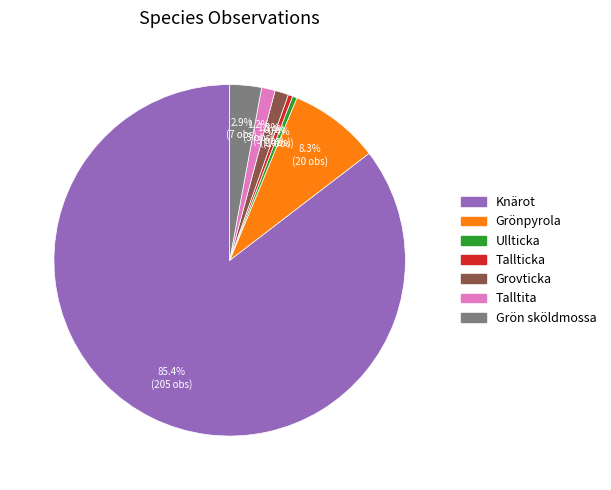

The Tallticka slice represents 6% of the pie. True or false?

False